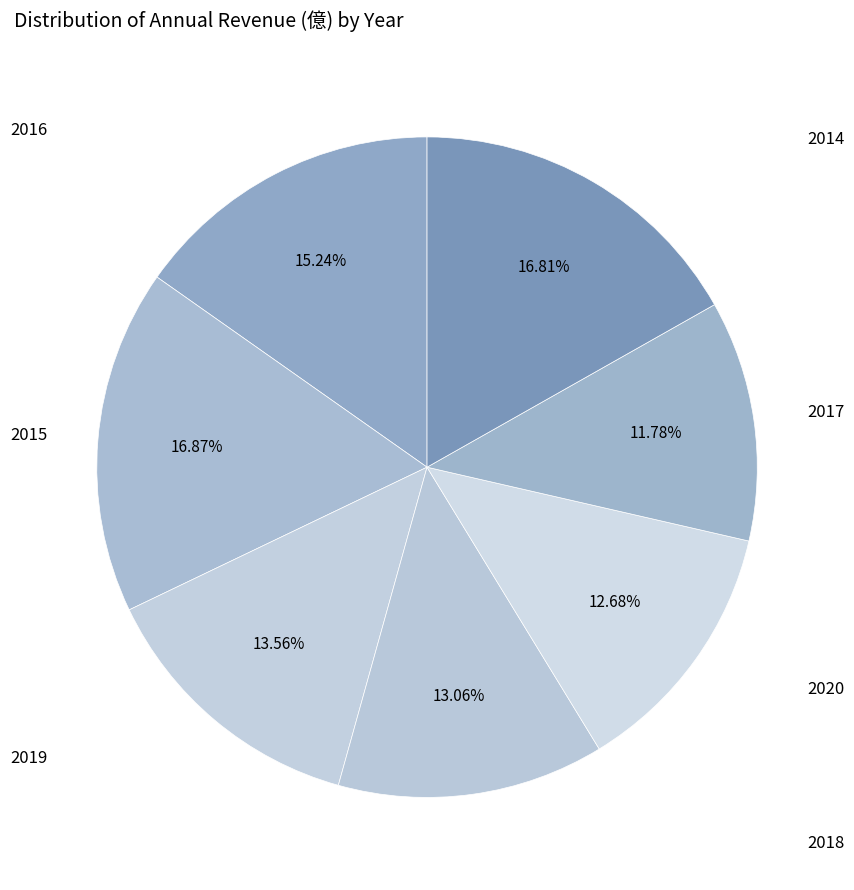

Between 2018 and 2017, which is larger?

2018